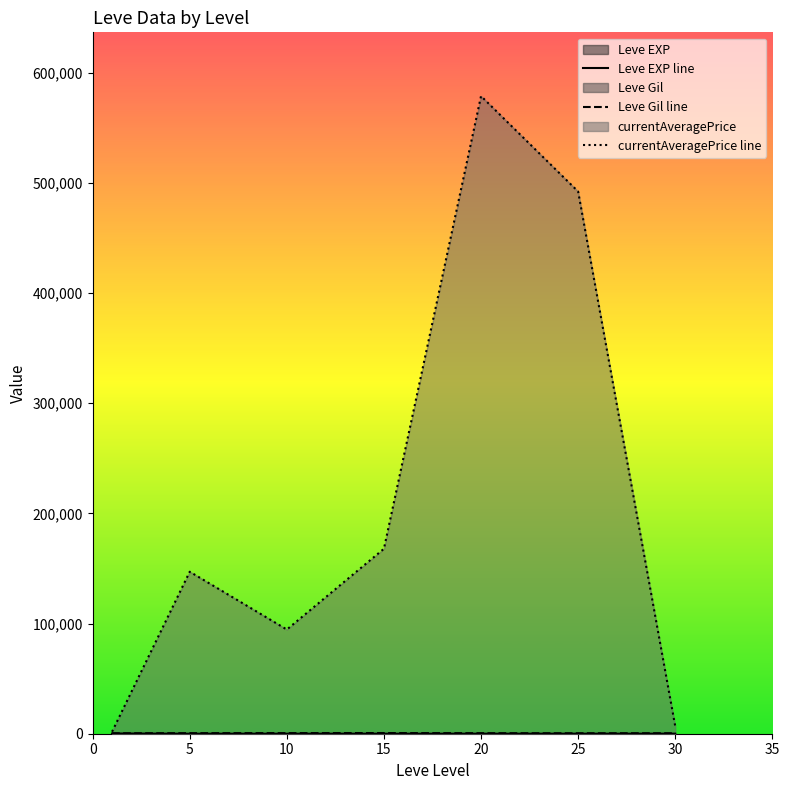

How many interior local valleys does the Leve EXP line series have?

2